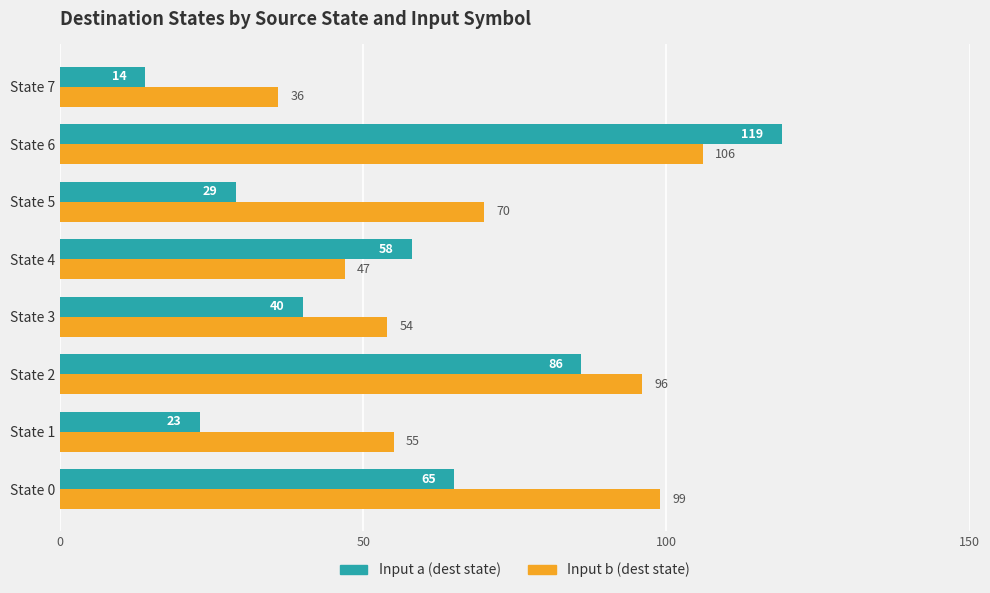

What is the difference between the highest and lowest values at State 3?

14